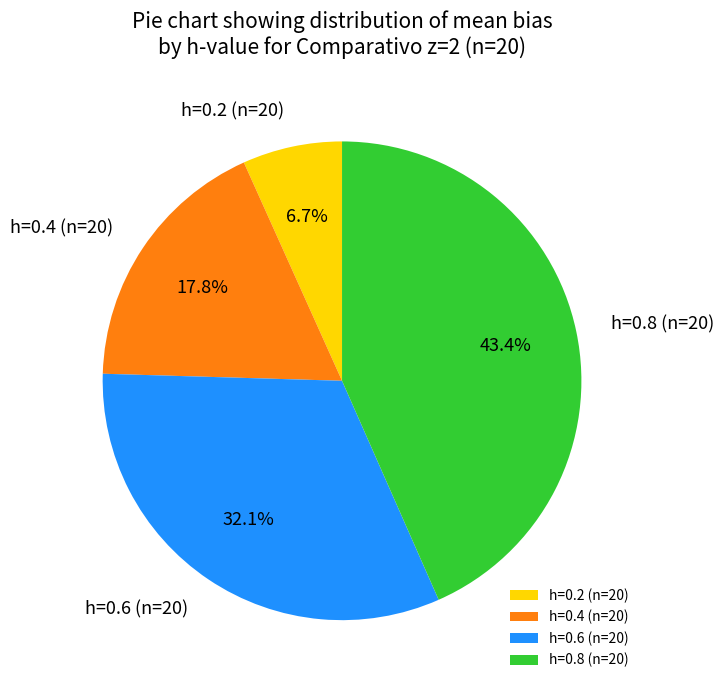

To the nearest percent, what is the difference between the largest and smallest slice percentages?

37%